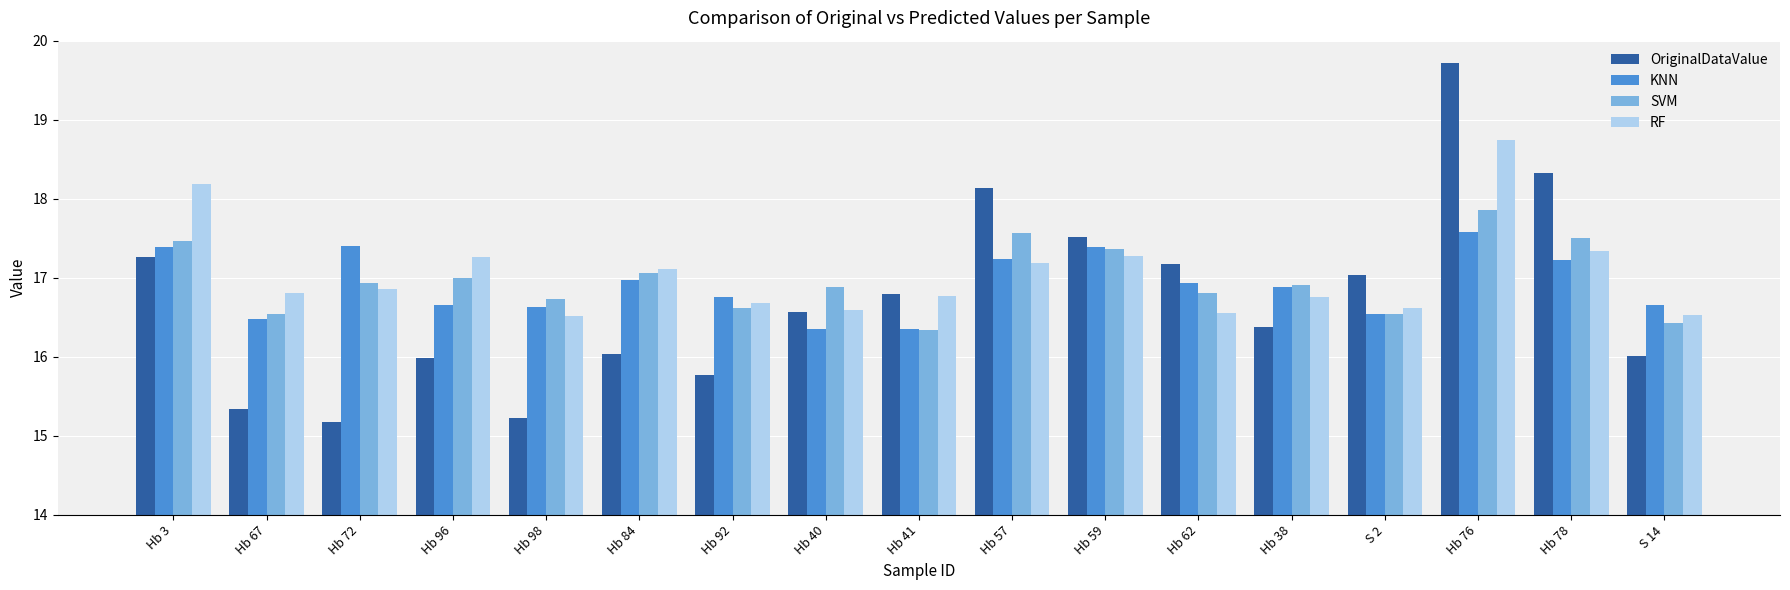

What is the value of the RF bar at the 15th from the left?

18.7